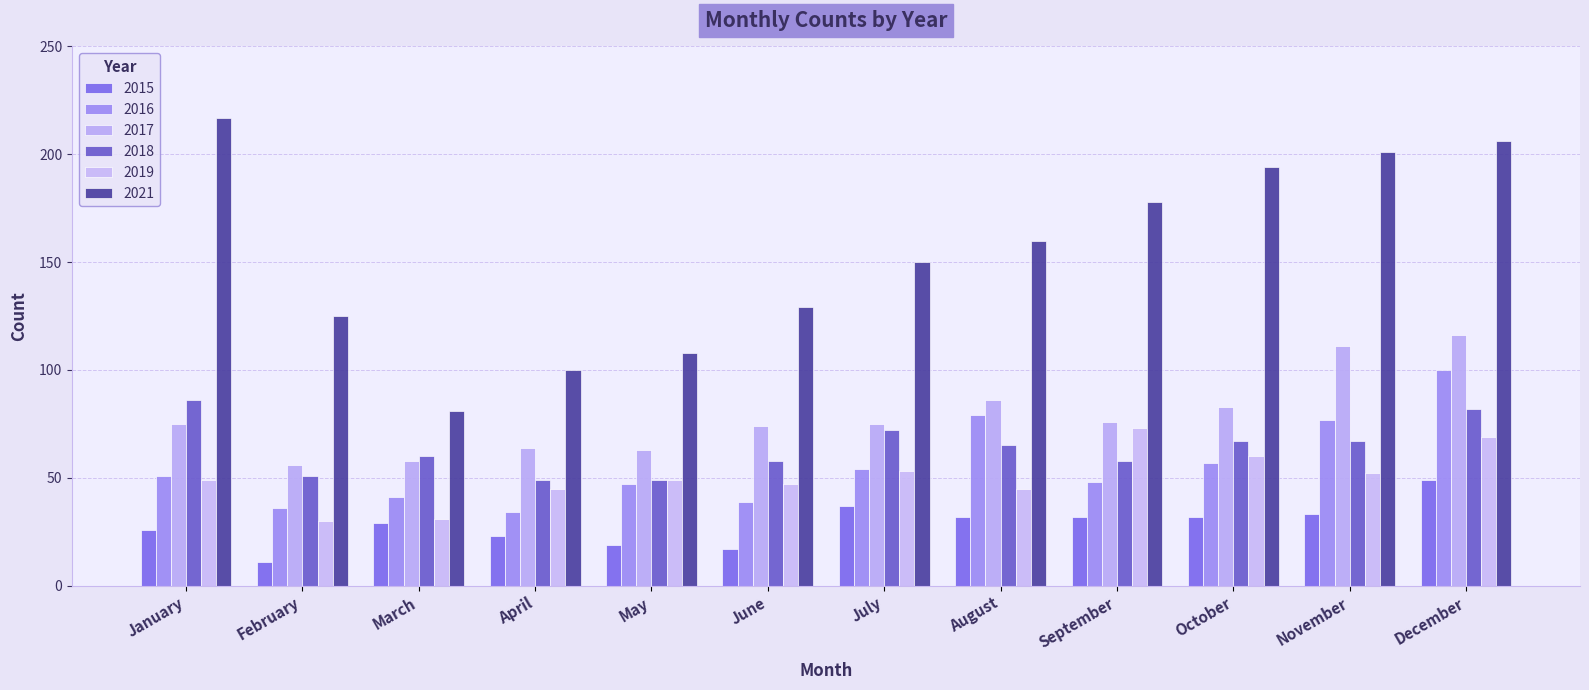

Reading left to right, transcribe all the data shown in this chart.

2015: January=26	February=11	March=29	April=23	May=19	June=17	July=37	August=32	September=32	October=32	November=33	December=49
2016: January=51	February=36	March=41	April=34	May=47	June=39	July=54	August=79	September=48	October=57	November=77	December=100
2017: January=75	February=56	March=58	April=64	May=63	June=74	July=75	August=86	September=76	October=83	November=111	December=116
2018: January=86	February=51	March=60	April=49	May=49	June=58	July=72	August=65	September=58	October=67	November=67	December=82
2019: January=49	February=30	March=31	April=45	May=49	June=47	July=53	August=45	September=73	October=60	November=52	December=69
2021: January=217	February=125	March=81	April=100	May=108	June=129	July=150	August=160	September=178	October=194	November=201	December=206